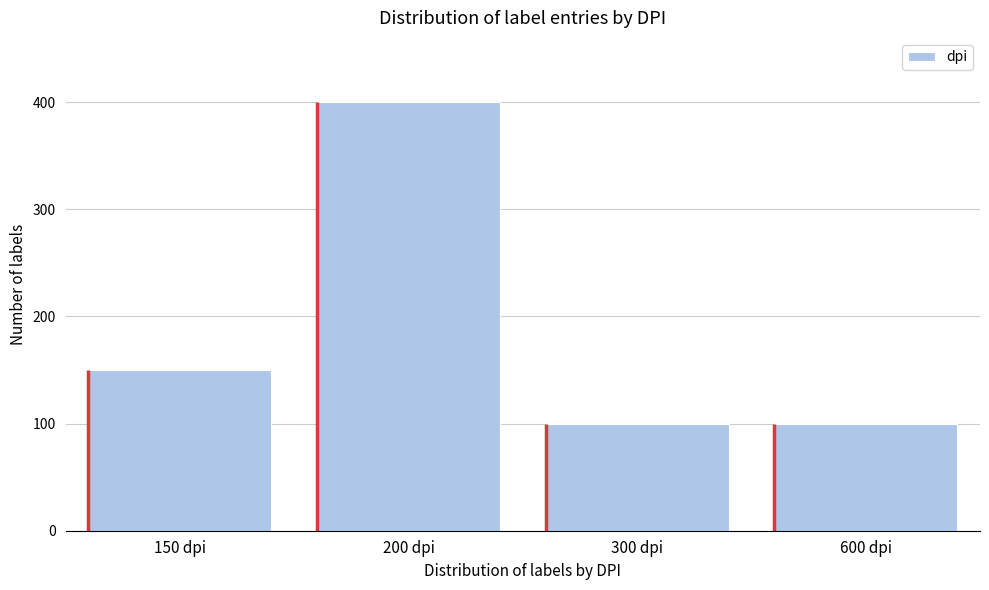

Reading left to right, list all the values displayed in this chart.

150 dpi=150	200 dpi=400	300 dpi=100	600 dpi=100